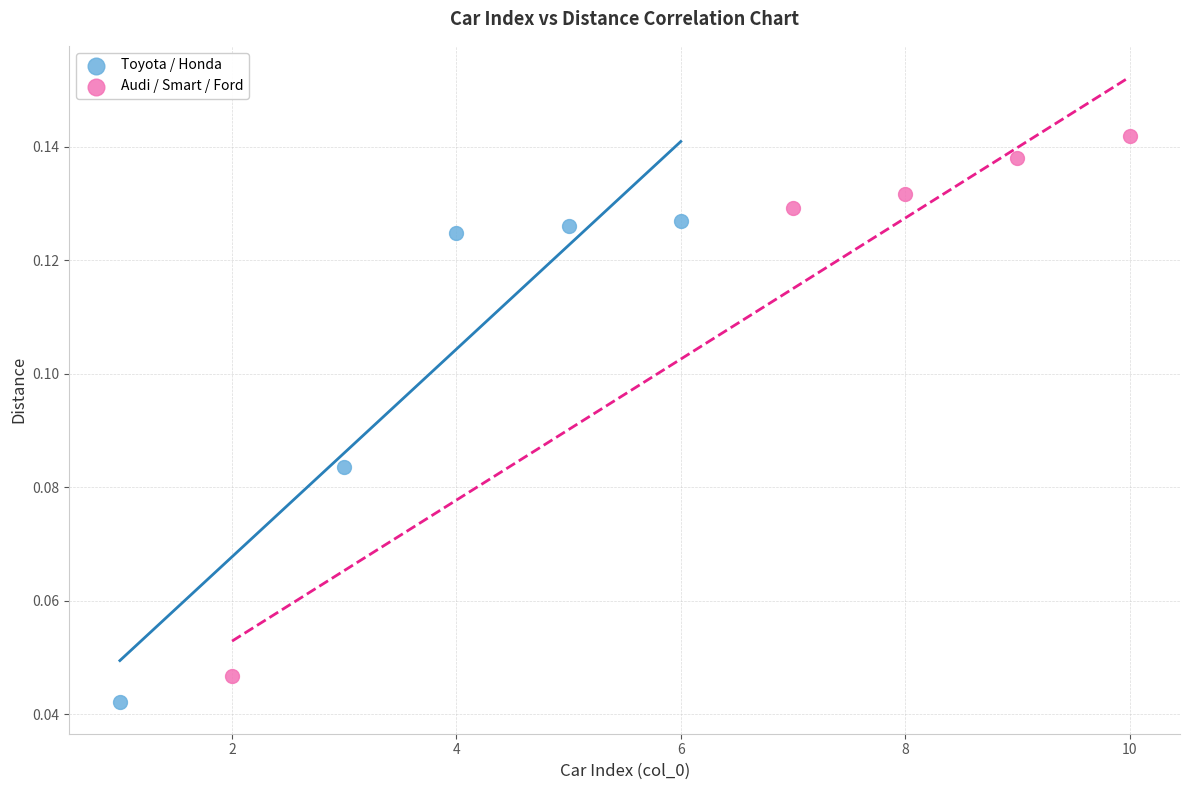

Which series contains the highest Y value?

Audi / Smart / Ford